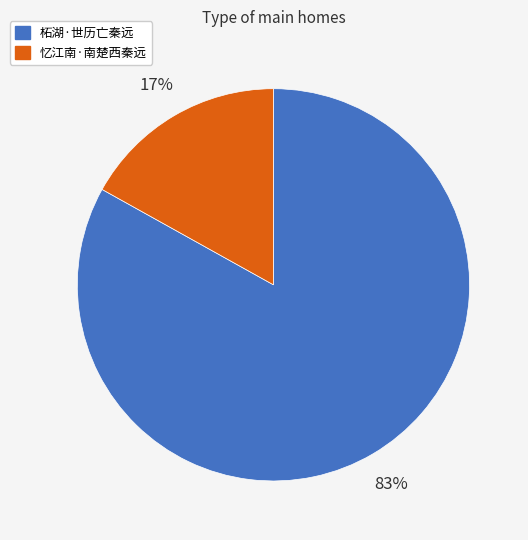

To the nearest percent, what is the average slice percentage?

50%